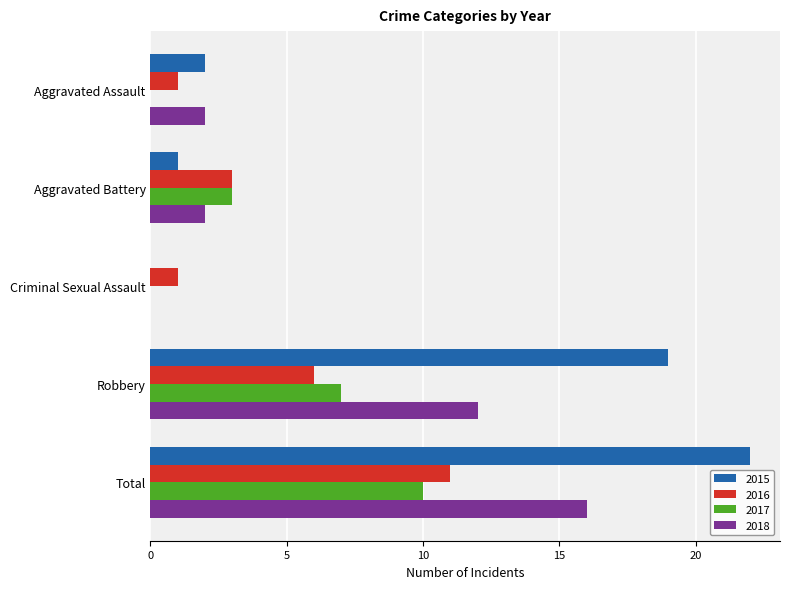

The 2017 series shows 0 at Criminal Sexual Assault. True or false?

True